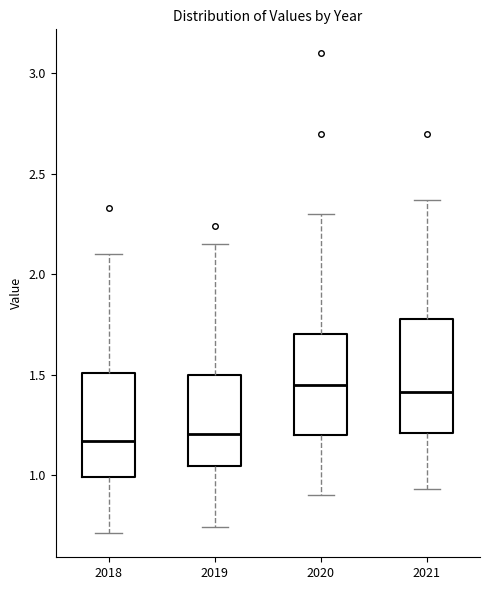

Reading left to right, read every box against the y-axis: the position of its median line, the range the box covers, and the ends of its whiskers. The values are not printed on the chart, so give them approximately, as read against the axis.

2018: median 1.15, box 1.00 to 1.50, whiskers 0.70 to 2.10
2019: median 1.20, box 1.05 to 1.50, whiskers 0.75 to 2.15
2020: median 1.45, box 1.20 to 1.70, whiskers 0.90 to 2.30
2021: median 1.40, box 1.20 to 1.80, whiskers 0.95 to 2.35